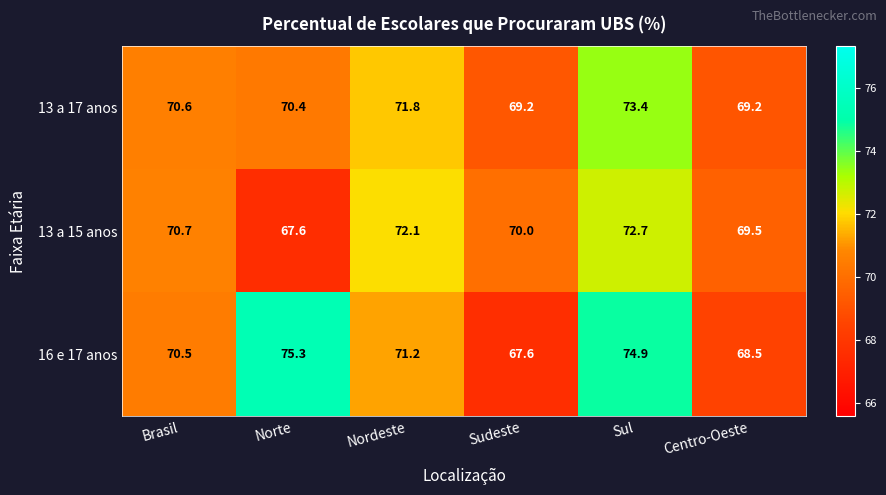

What is the spread (max minus min) of values at Sul?

2.2